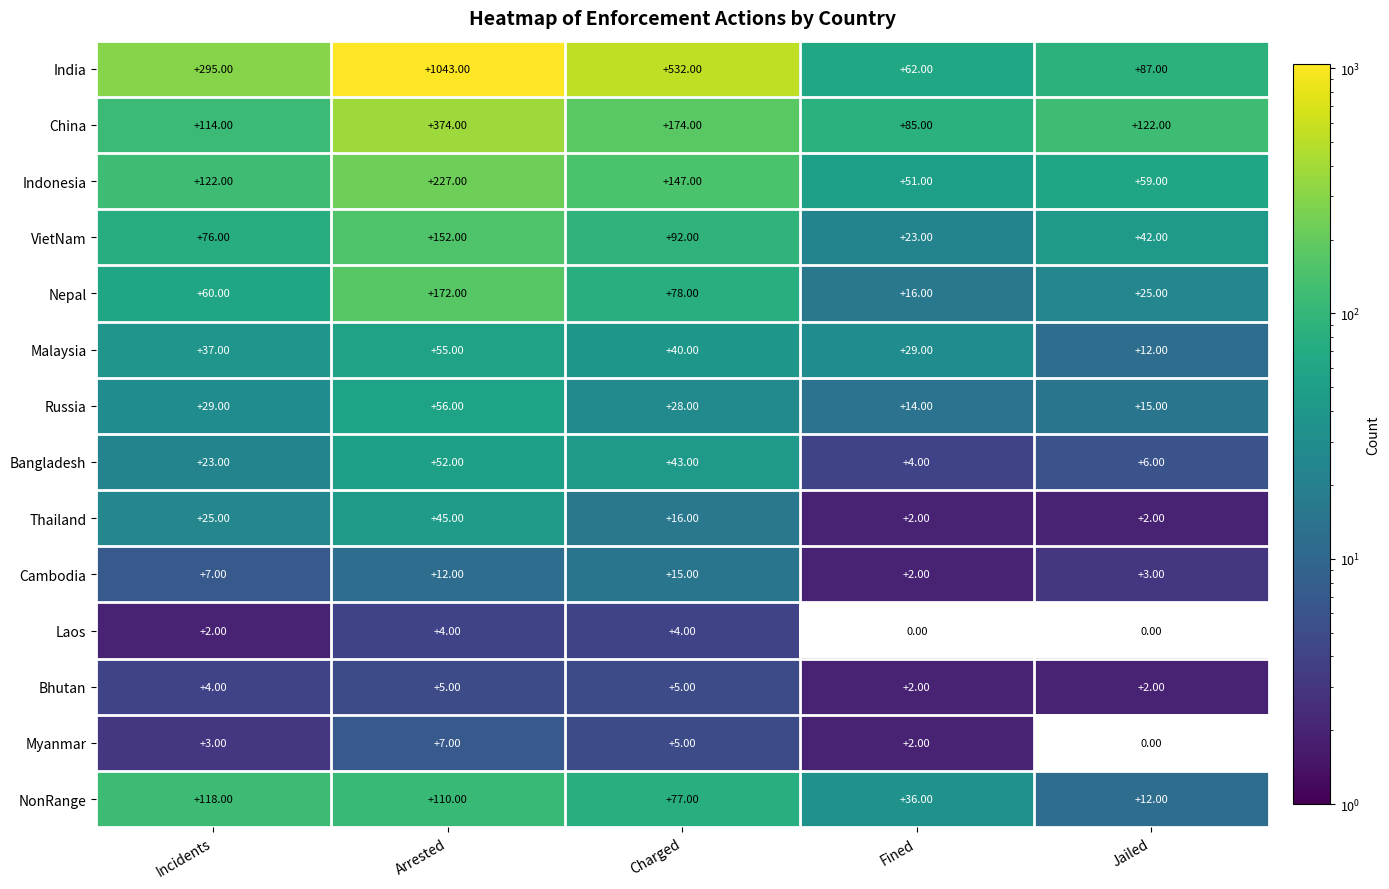

Which series changed the most between Incidents and Arrested?

India